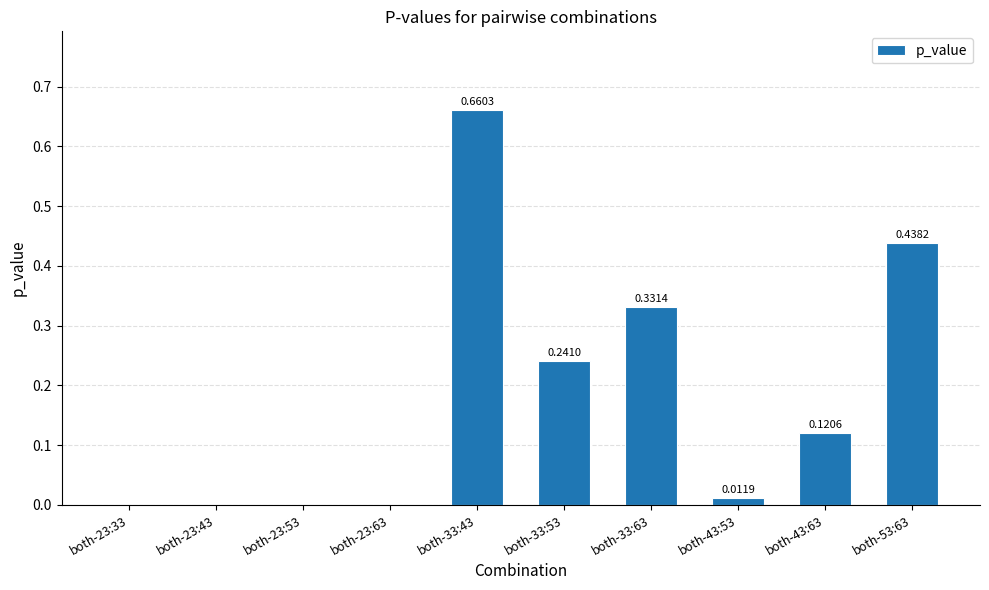

Between both-33:53 and both-23:63, which is larger?

both-33:53